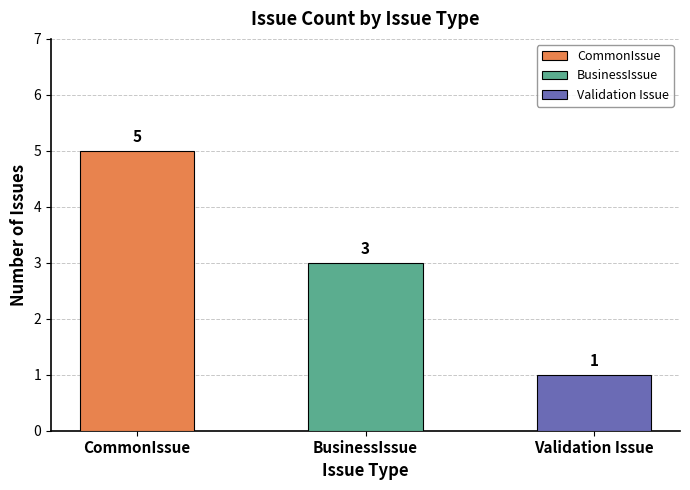

Rank the categories by value from highest to lowest.

CommonIssue, BusinessIssue, Validation Issue